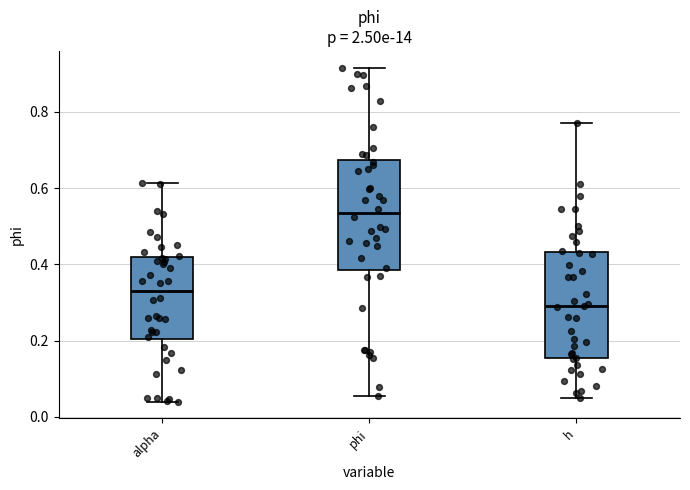

Where does the median line of the box for h sit on the y-axis? The values are not printed on the chart, so give them approximately, as read against the axis.

0.30